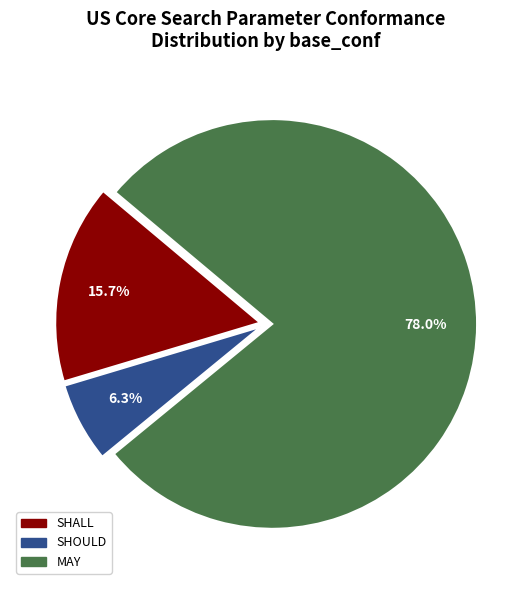

To the nearest percent, what is the difference between the largest and smallest slice percentages?

72%